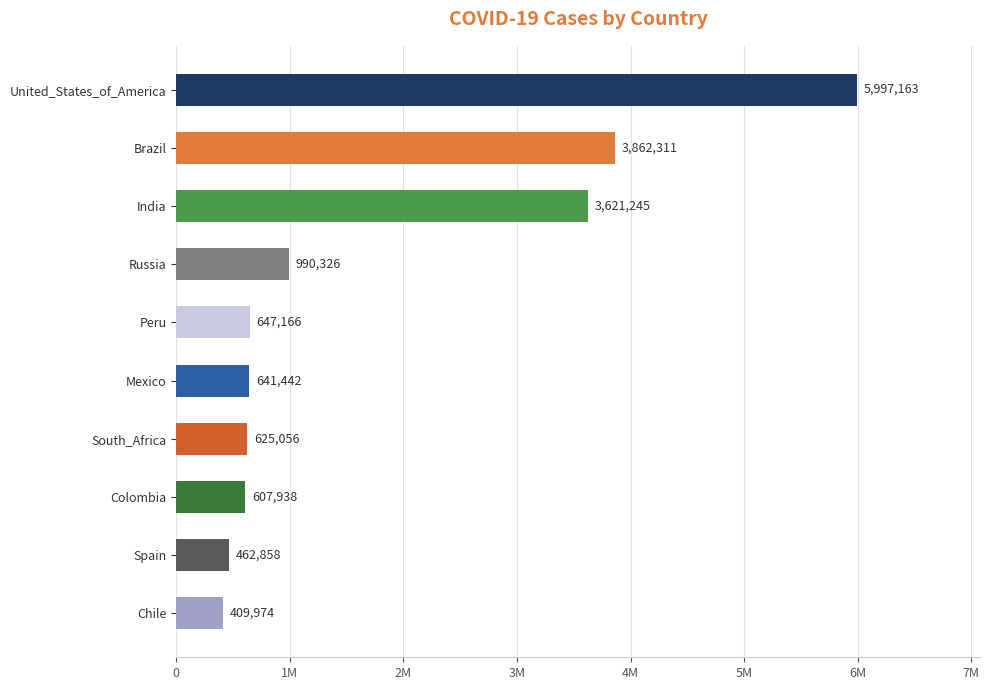

What is the minimum value shown in the chart?

409974